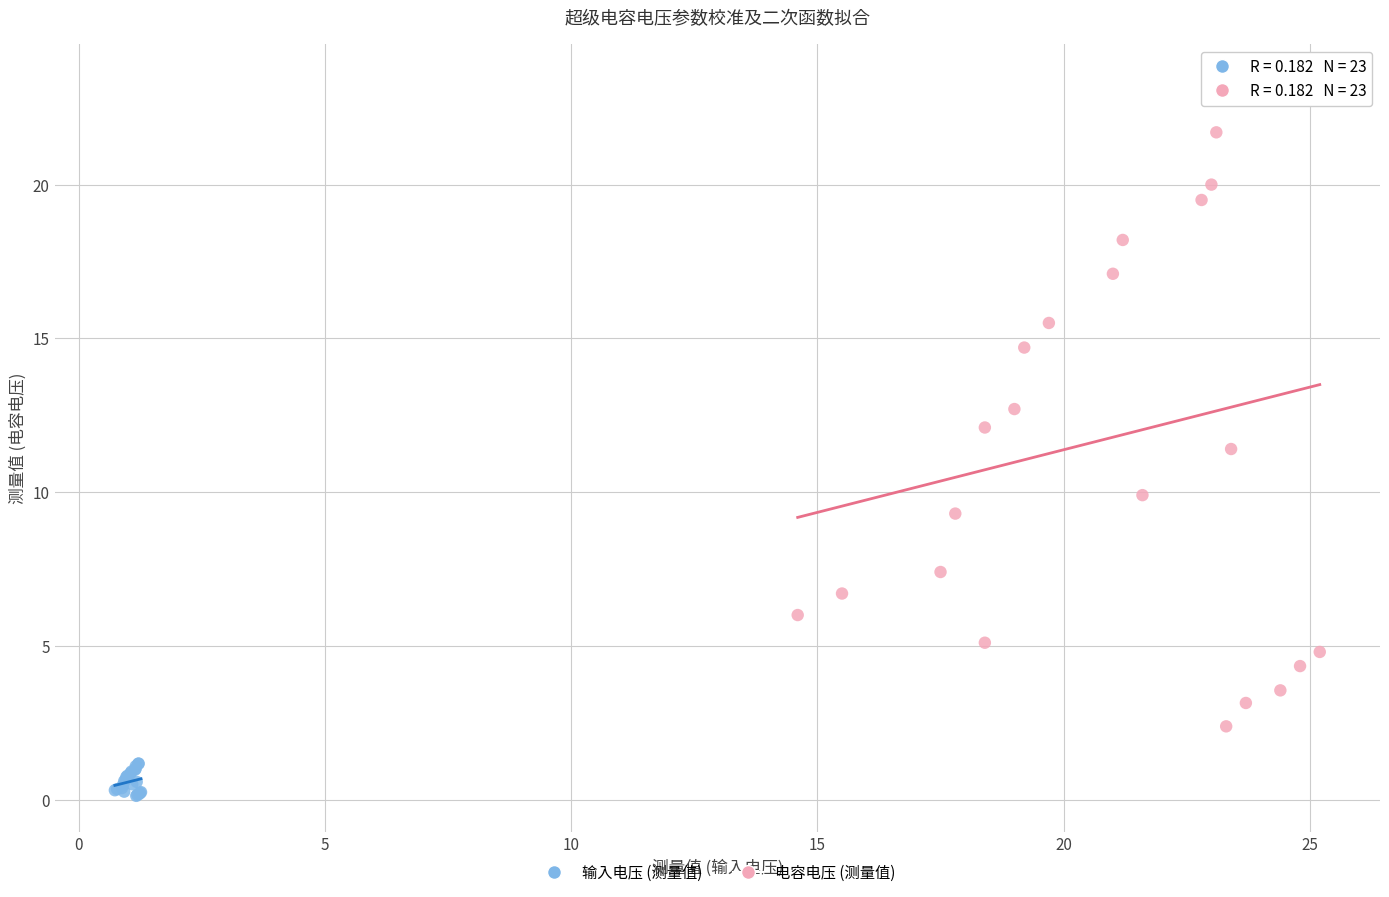

Which series has the largest Y range (max minus min)?

电容电压 (测量值)